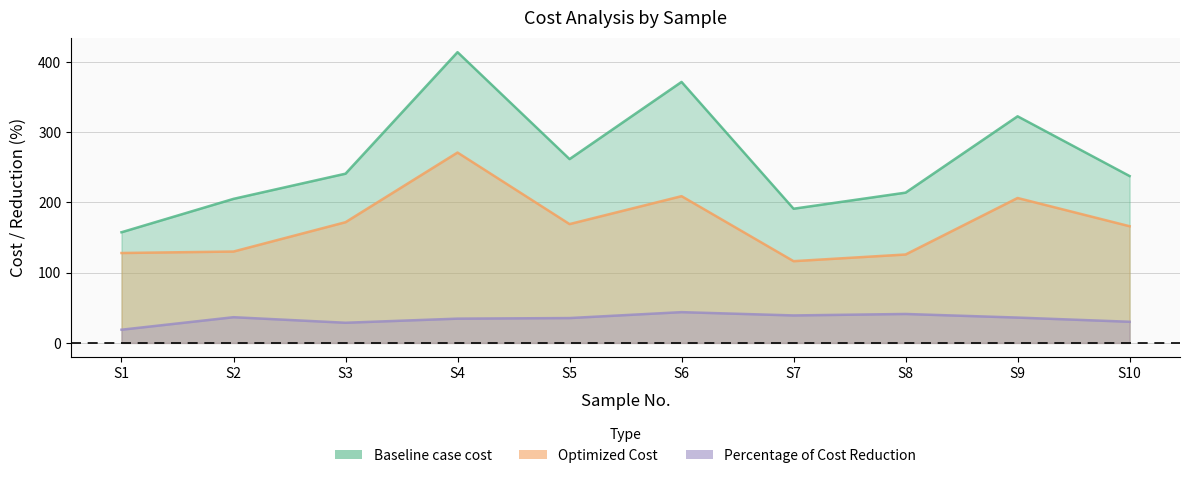

What is the difference between the Optimized Cost values at S9 and S4?

64.7